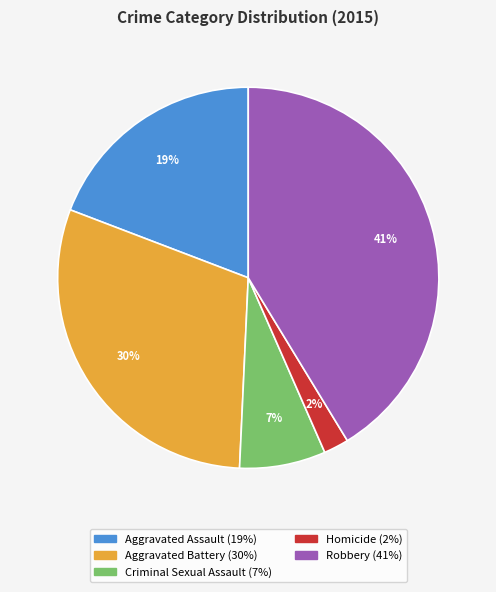

To the nearest percent, what is the combined percentage of Aggravated Assault and Aggravated Battery?

49%